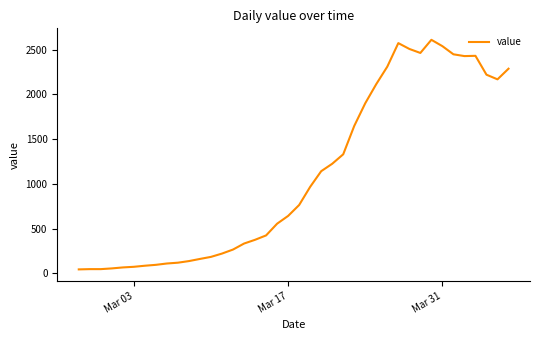

What is the difference between the maximum and minimum values?

2567